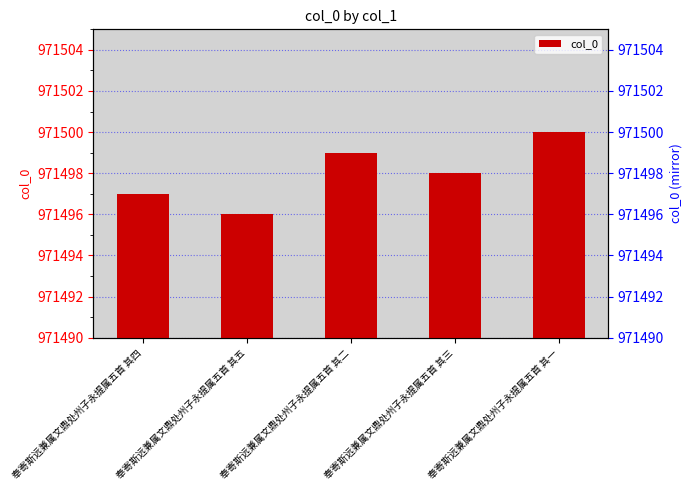

Are the bars horizontal?

No